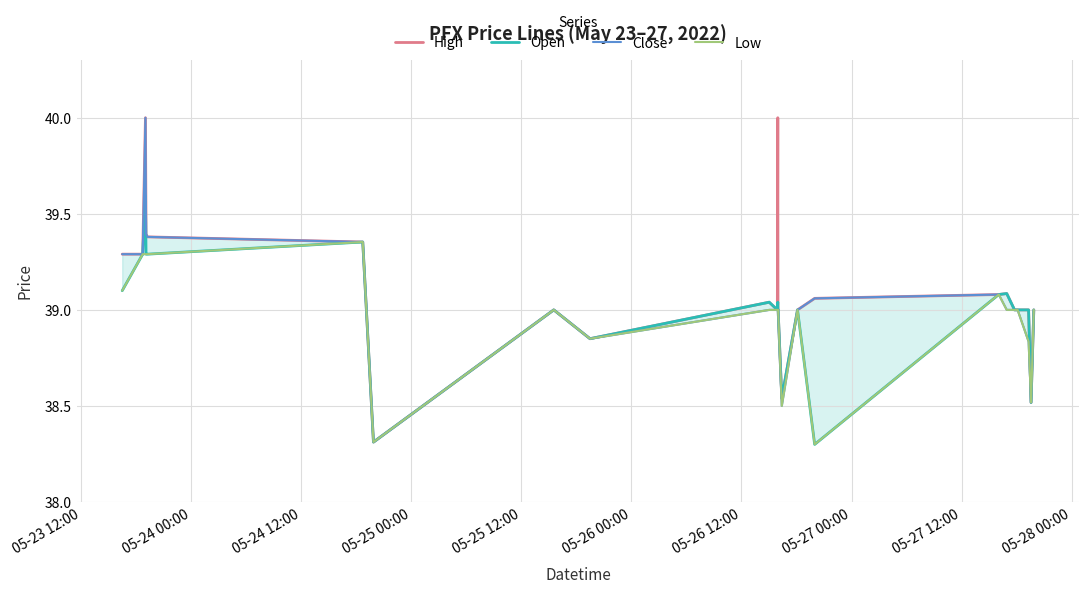

How many data points in Close are less than 39?

5